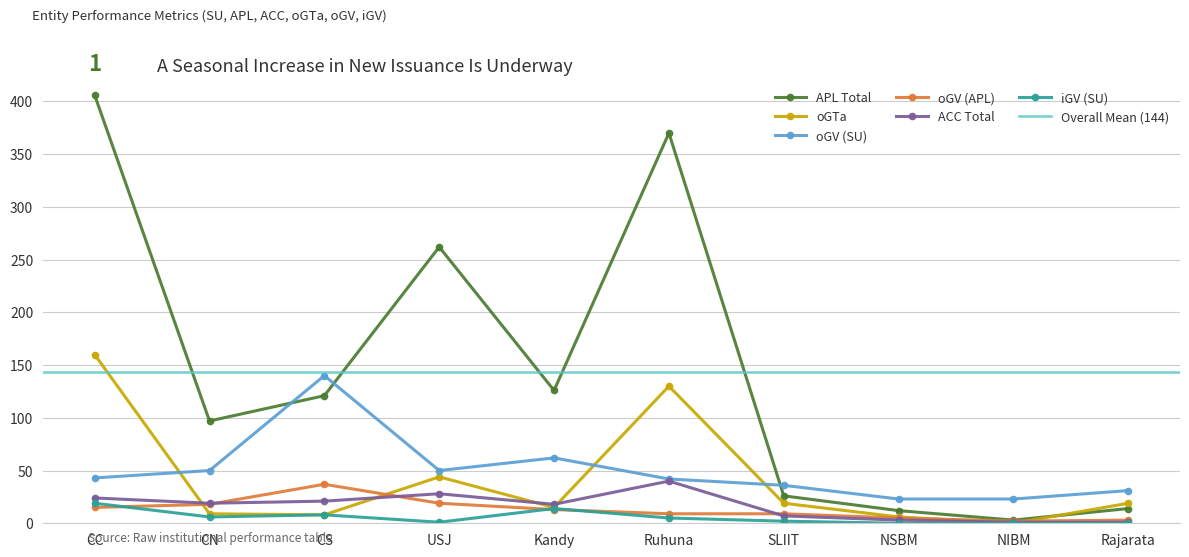

Rank the categories by oGV (SU) value from lowest to highest.

NSBM, NIBM, Rajarata, SLIIT, Ruhuna, CC, CN, USJ, Kandy, CS